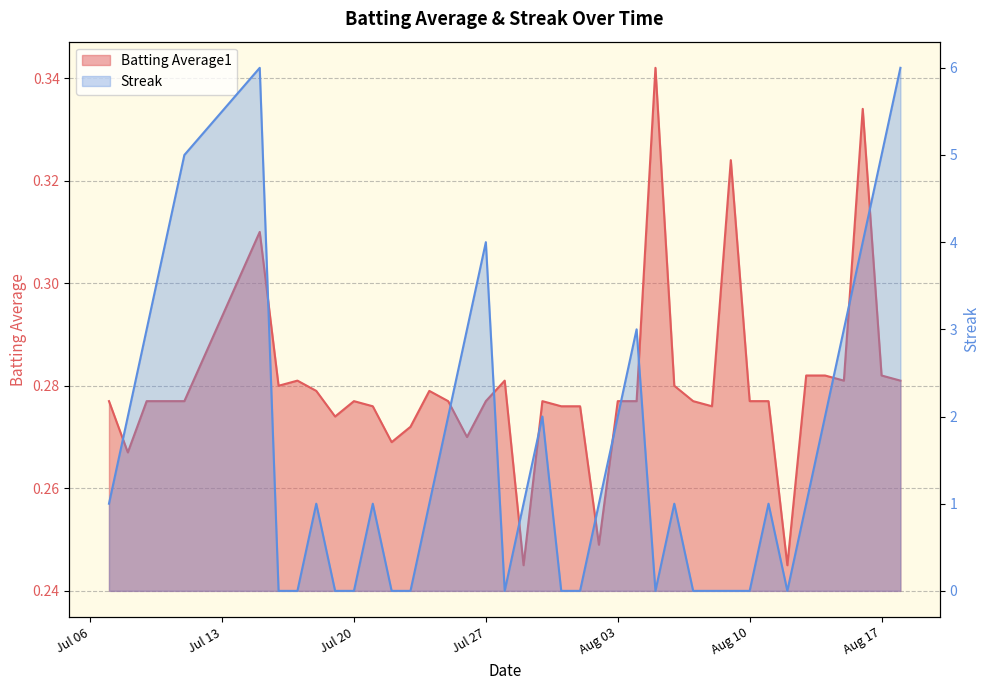

The Batting Average1 series shows 0.1 at Aug 10. True or false?

False